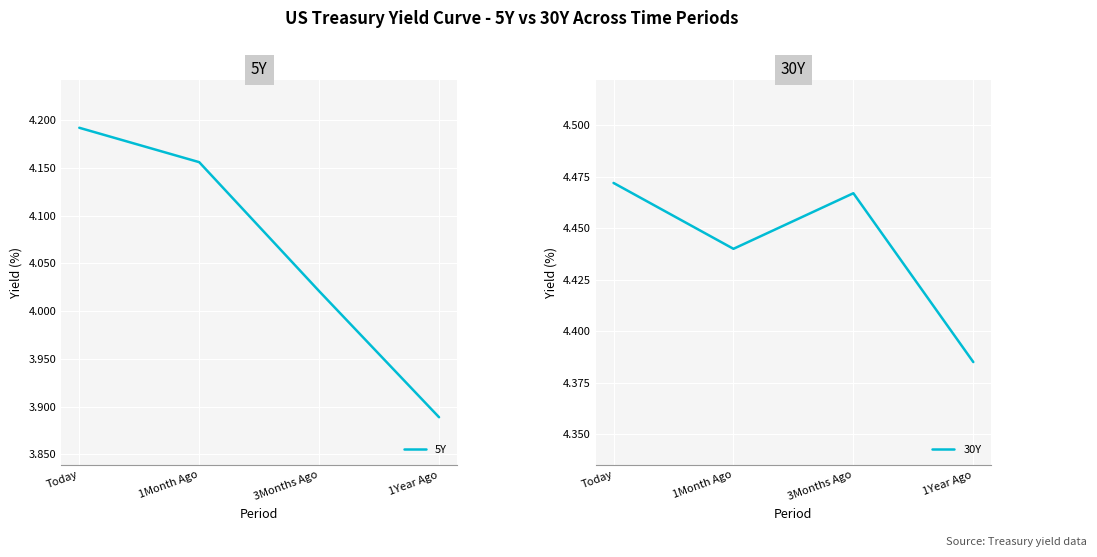

What is the maximum value shown in the chart?

4.5